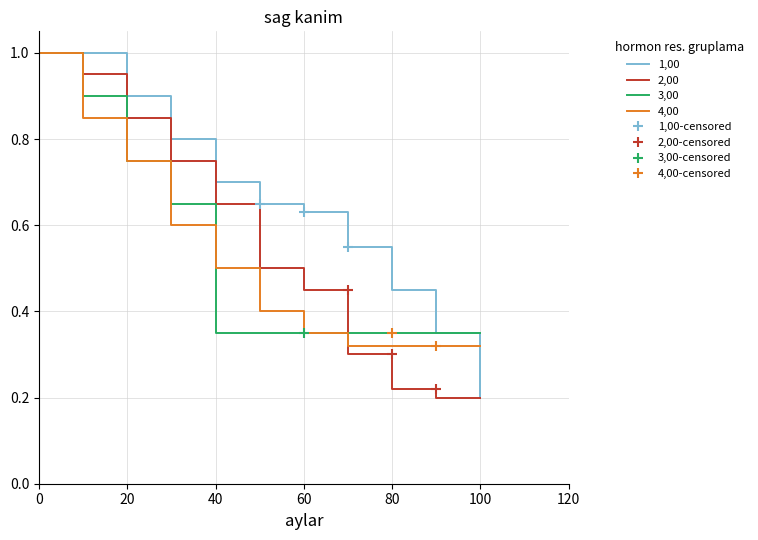

True or false: 2,00 has more than 2 points higher than both neighbors.

False